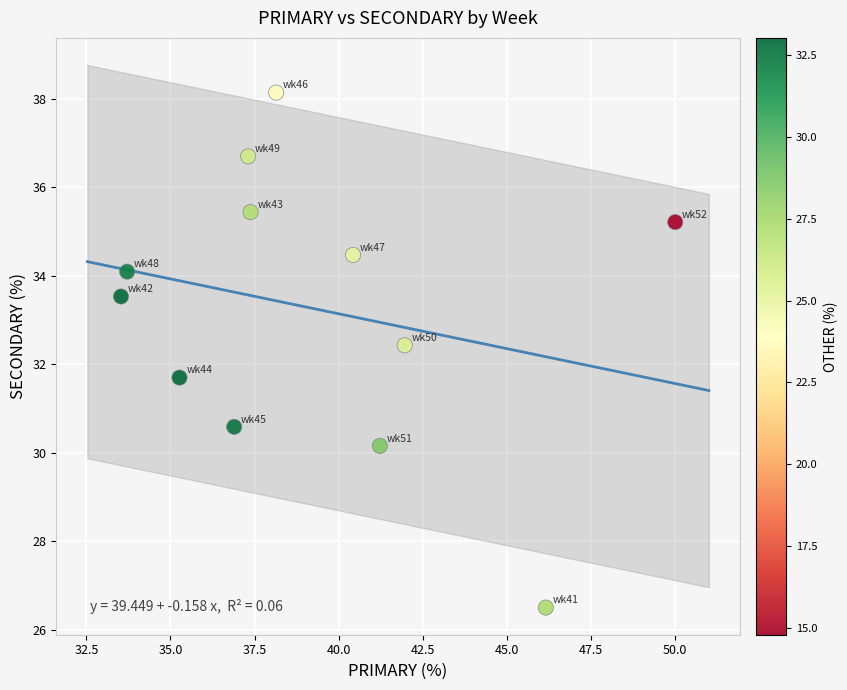

What is the average Y value?

33.2